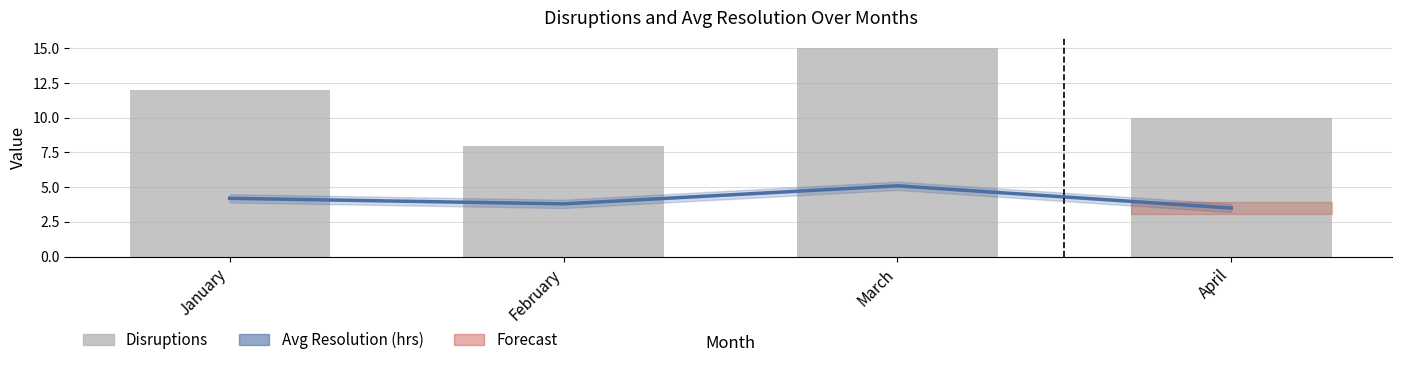

Which series has the largest range (max minus min)?

Disruptions